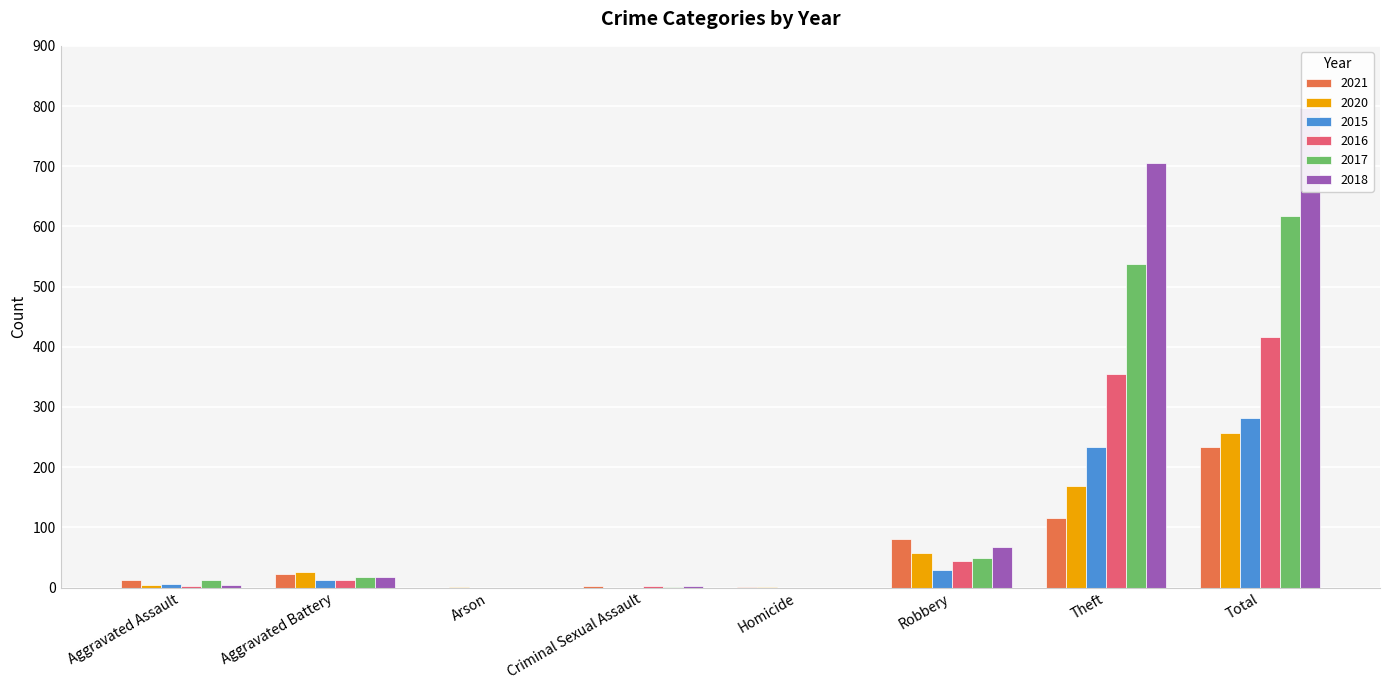

Which category has the lowest value in the 2015 series?

Arson